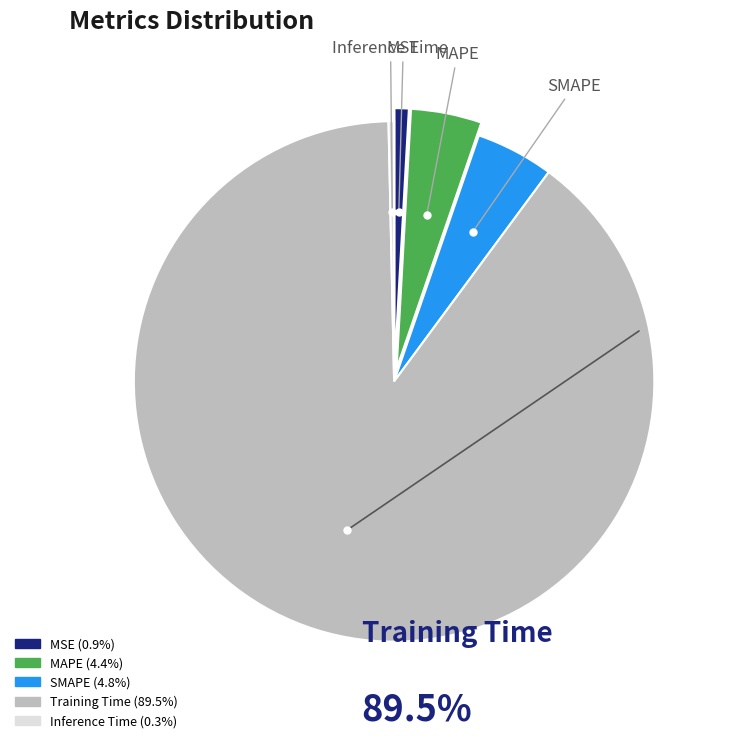

Between Training Time and MAPE, which is larger?

Training Time